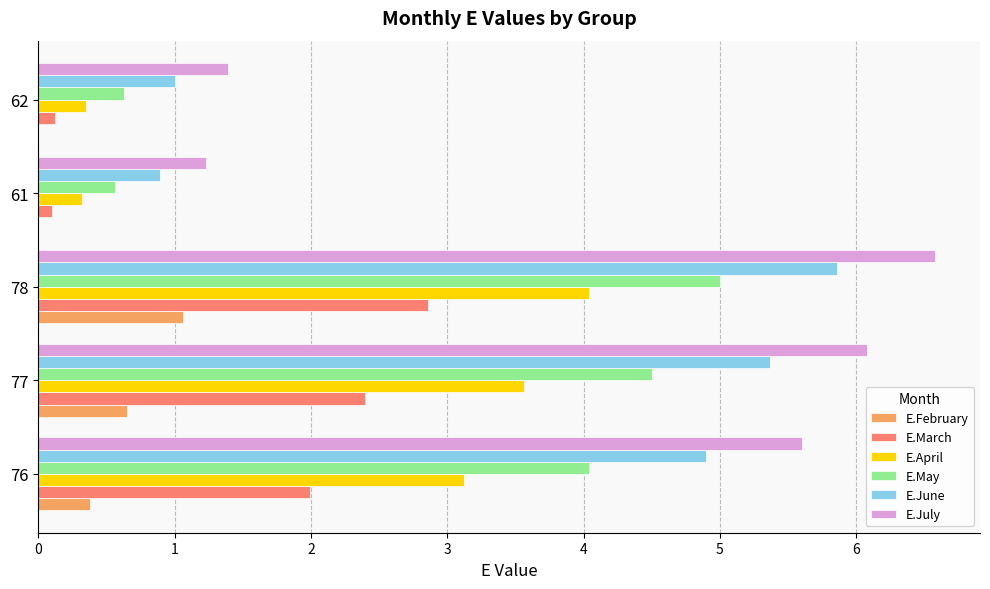

Which series has the largest total across all categories?

E.July